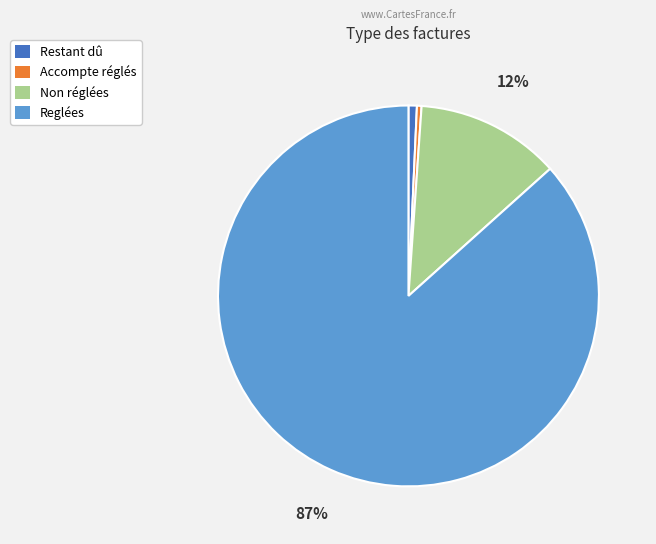

How many slices are in this pie chart?

4